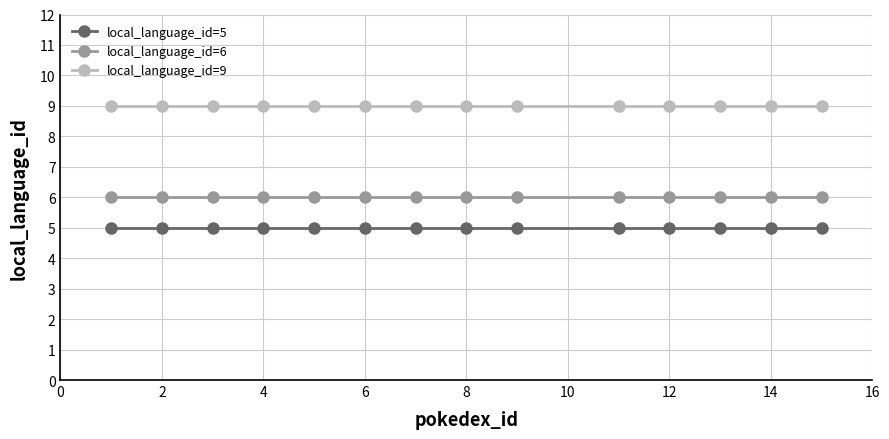

What is the average value of the local_language_id=9 series?

9